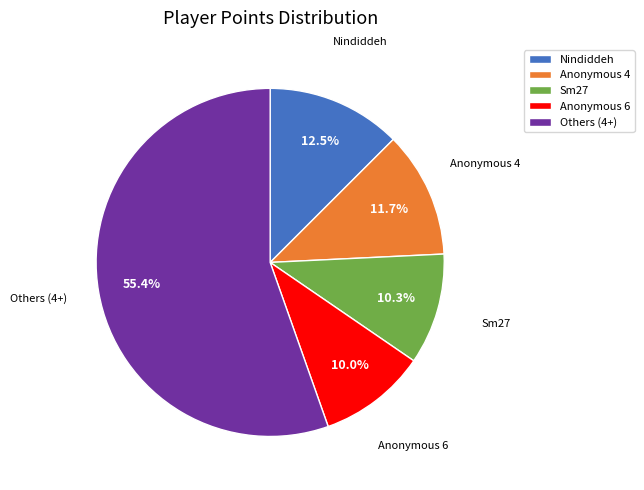

What is the majority slice?

Others (4+)